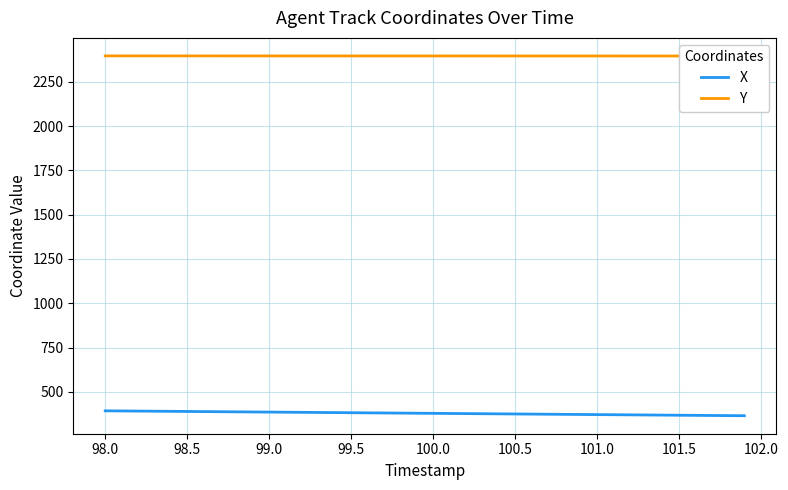

What is the label of the 7th point from the left?

100.5